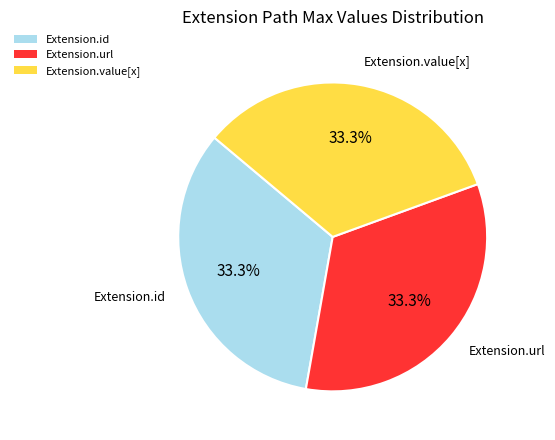

How many slices are in this pie chart?

3